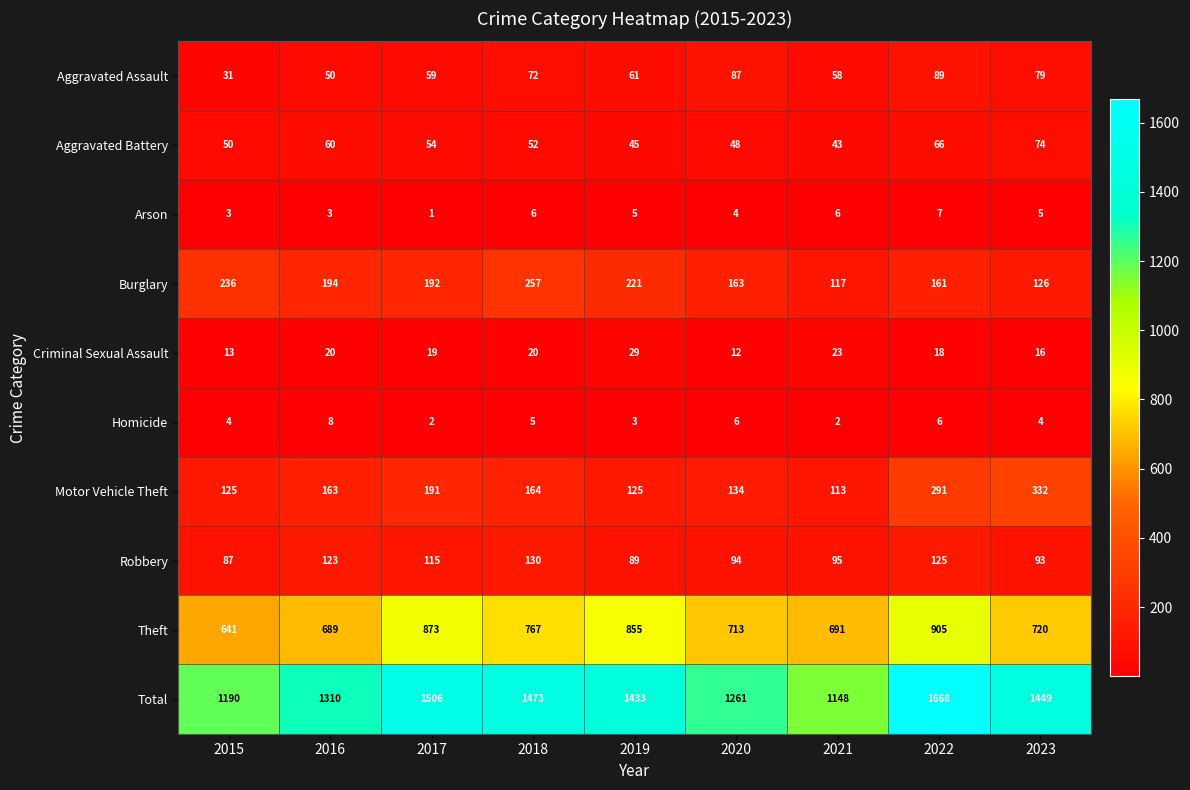

What is the sum of all Aggravated Battery values?

492